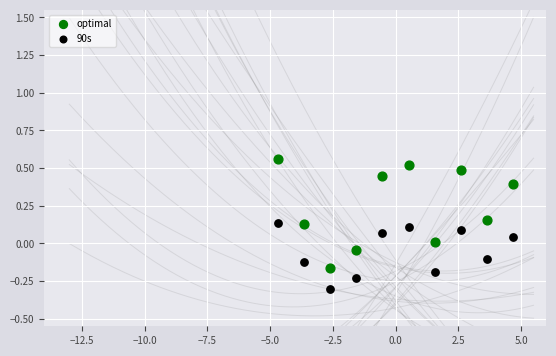

Which series contains the lowest Y value?

90s